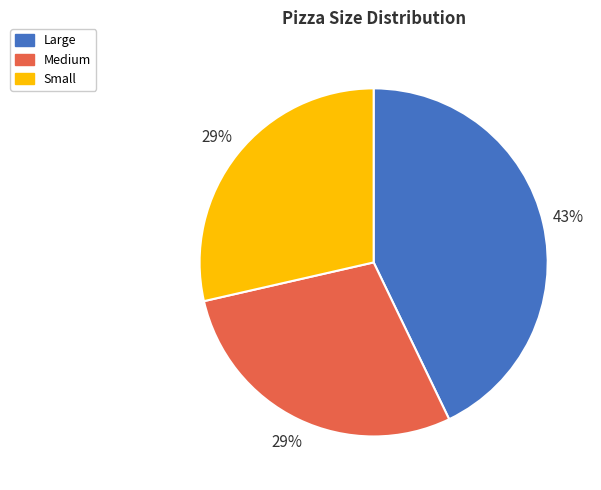

The Large slice represents 34% of the pie. True or false?

False